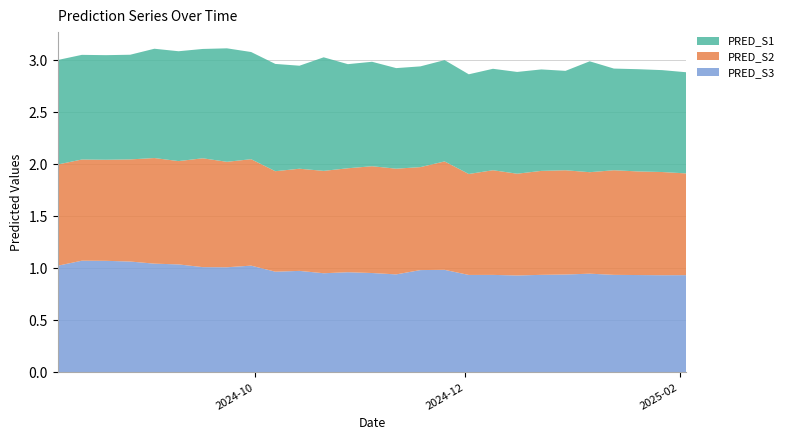

Reading left to right, list all the values displayed in this chart.

PRED_S1: 2024-08-05=1.0	2024-08-12=1.0	2024-08-19=1.0	2024-08-26=1.0	2024-09-02=1.0	2024-09-09=1.1	2024-09-16=1.0	2024-09-23=1.1	2024-09-30=1.0	2024-10-07=1.0	2024-10-14=1.0	2024-10-21=1.1	2024-10-28=1.0	2024-11-04=1.0	2024-11-11=1.0	2024-11-18=1.0	2024-11-25=1.0	2024-12-02=1.0	2024-12-09=1.0	2024-12-16=1.0	2024-12-23=1.0	2024-12-30=1.0	2025-01-06=1.1	2025-01-13=1.0	2025-01-20=1.0	2025-01-27=1.0	2025-02-03=1.0
PRED_S2: 2024-08-05=1.0	2024-08-12=1.0	2024-08-19=1.0	2024-08-26=1.0	2024-09-02=1.0	2024-09-09=1.0	2024-09-16=1.0	2024-09-23=1.0	2024-09-30=1.0	2024-10-07=1.0	2024-10-14=1.0	2024-10-21=1.0	2024-10-28=1.0	2024-11-04=1.0	2024-11-11=1.0	2024-11-18=1.0	2024-11-25=1.0	2024-12-02=1.0	2024-12-09=1.0	2024-12-16=1.0	2024-12-23=1.0	2024-12-30=1.0	2025-01-06=1.0	2025-01-13=1.0	2025-01-20=1.0	2025-01-27=1.0	2025-02-03=1.0
PRED_S3: 2024-08-05=1.0	2024-08-12=1.1	2024-08-19=1.1	2024-08-26=1.1	2024-09-02=1.0	2024-09-09=1.0	2024-09-16=1.0	2024-09-23=1.0	2024-09-30=1.0	2024-10-07=1.0	2024-10-14=1.0	2024-10-21=1.0	2024-10-28=1.0	2024-11-04=1.0	2024-11-11=0.9	2024-11-18=1.0	2024-11-25=1.0	2024-12-02=0.9	2024-12-09=0.9	2024-12-16=0.9	2024-12-23=0.9	2024-12-30=0.9	2025-01-06=0.9	2025-01-13=0.9	2025-01-20=0.9	2025-01-27=0.9	2025-02-03=0.9